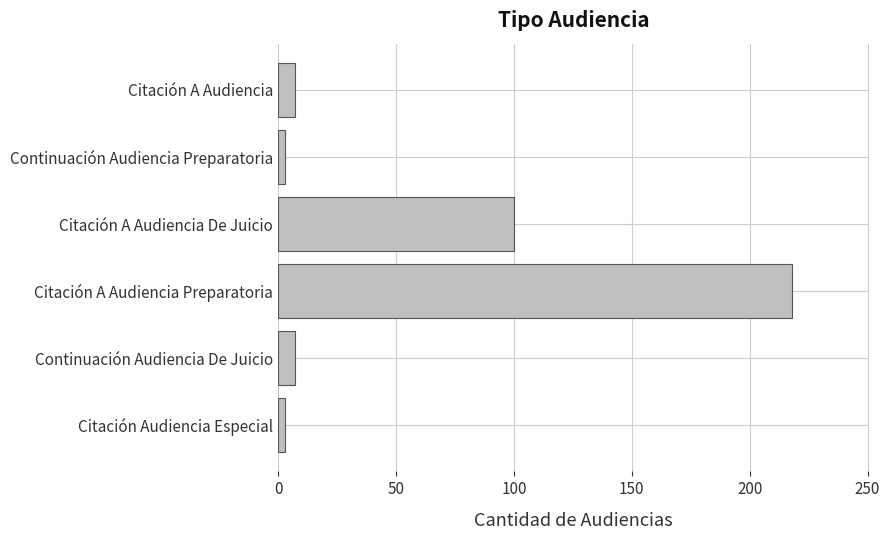

What is the difference between the second highest and second lowest values?

97